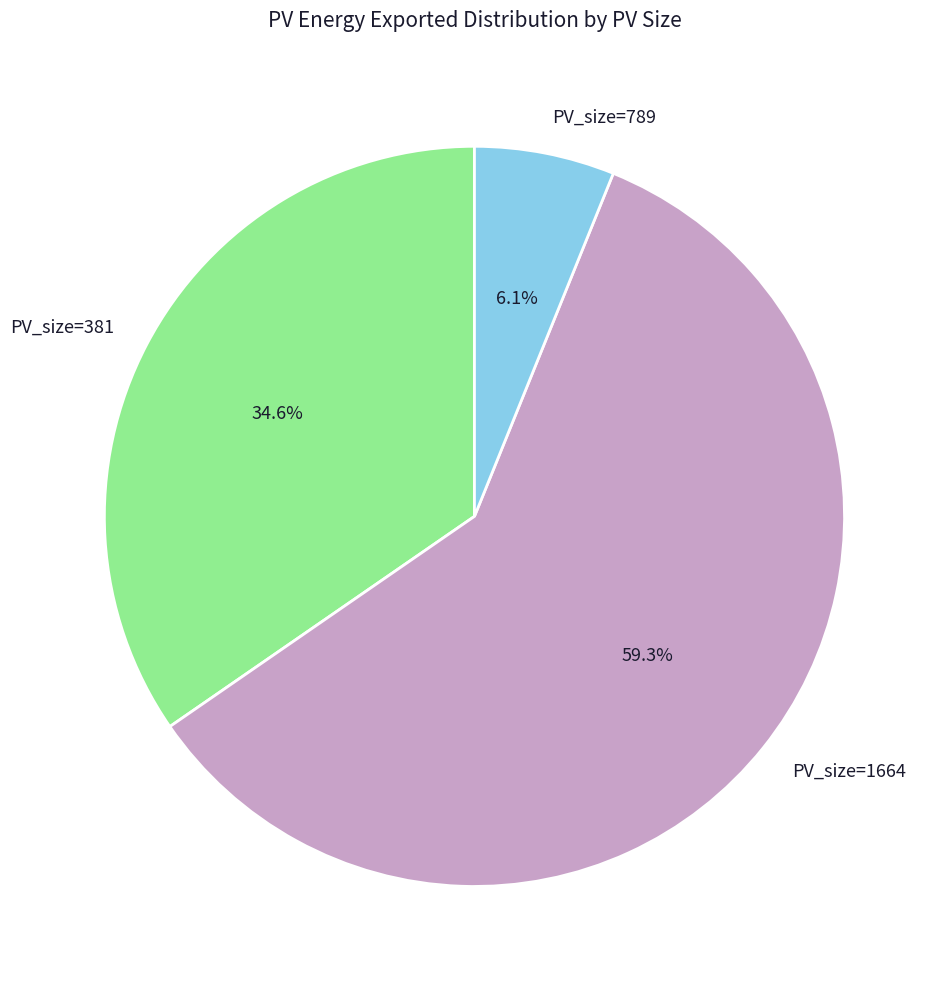

To the nearest percent, what portion does PV_size=789 represent?

6%